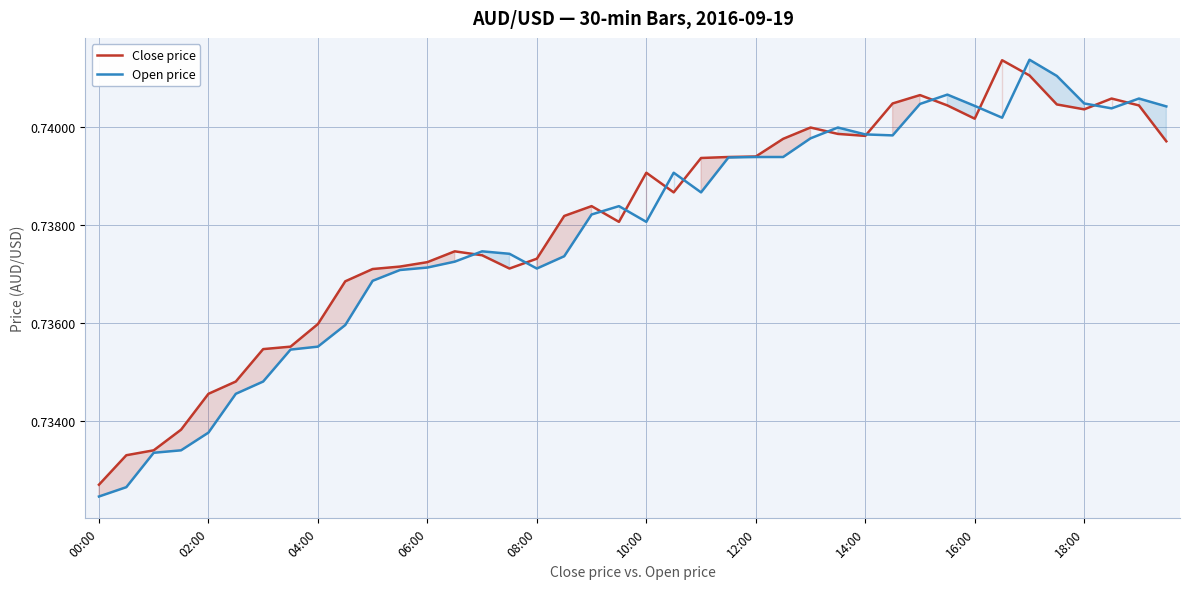

At which label does Close price reach its minimum?

00:00